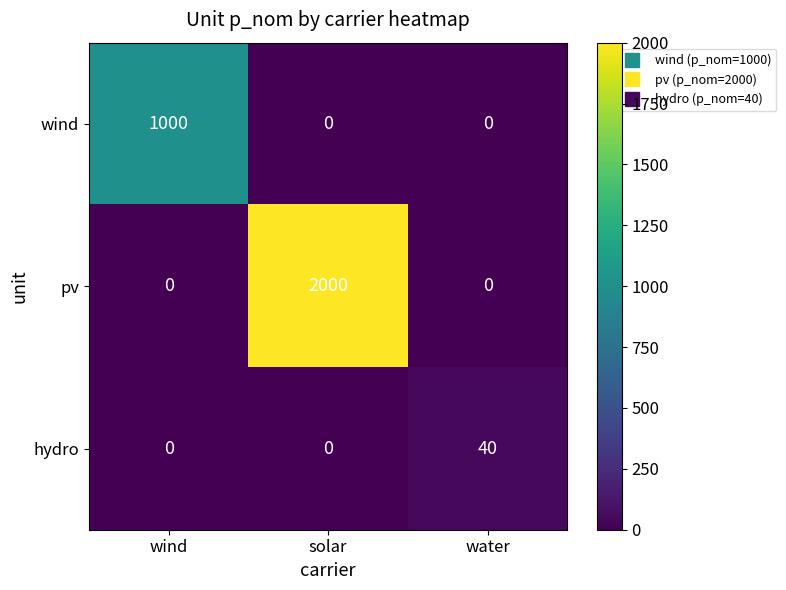

At which category is the sum across all series the highest?

solar